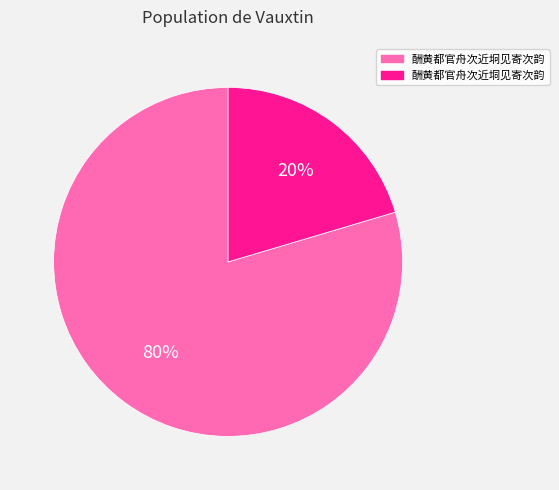

How many segments does this pie chart have?

2